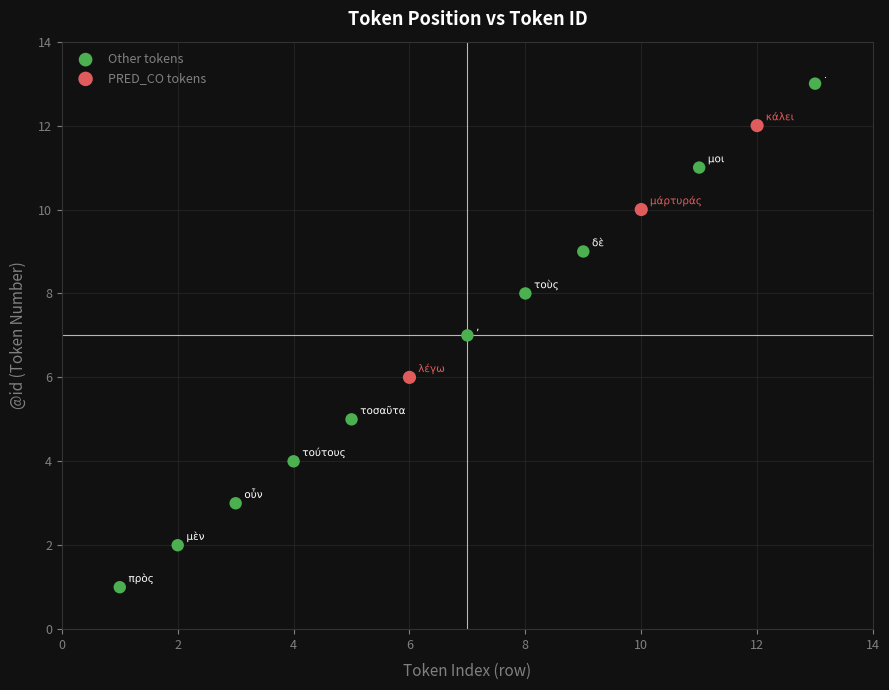

Which series reaches the maximum Y coordinate?

Other tokens